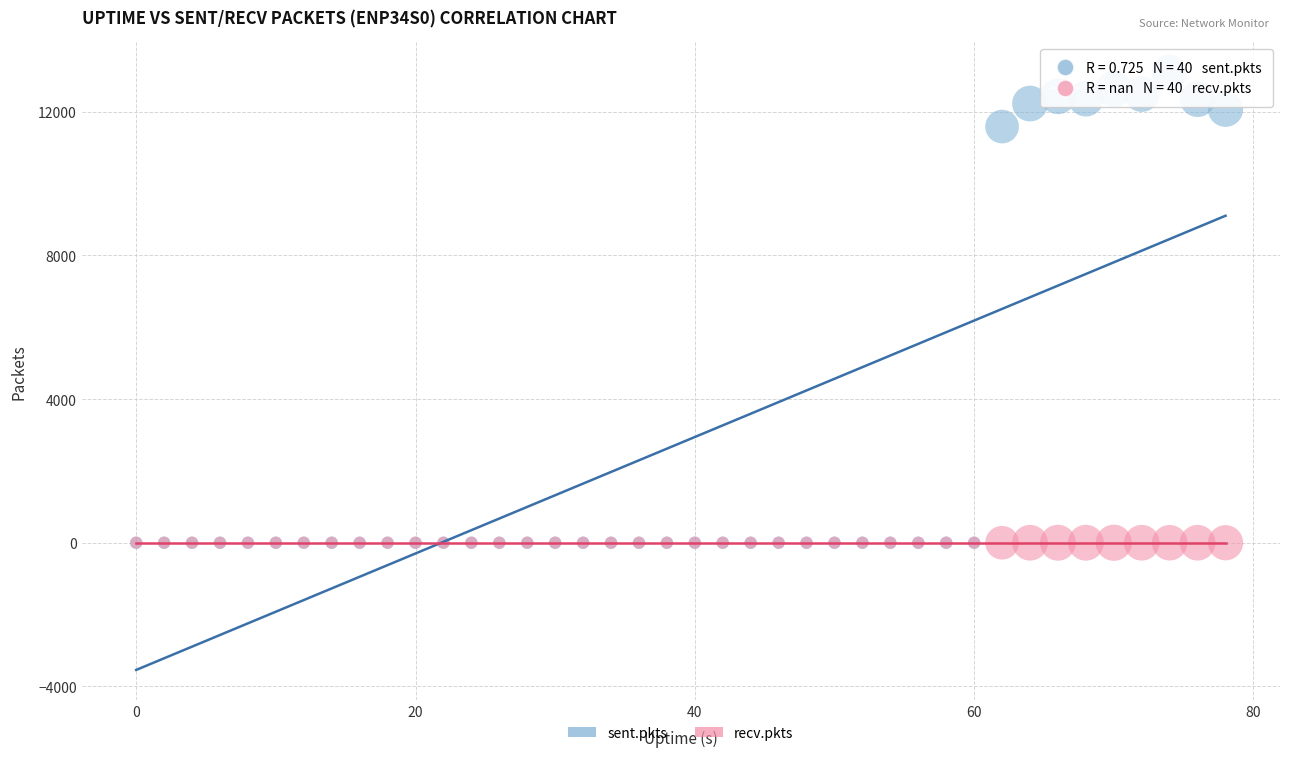

In the sent.pkts series, what Y value is closest to 6549?

11589